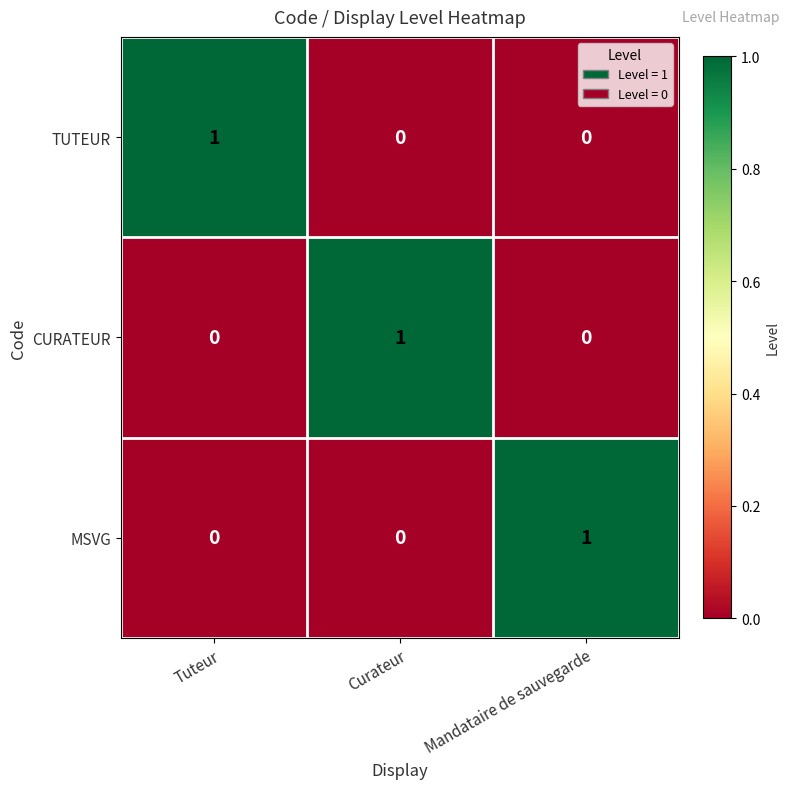

How many MSVG values are between 0 and 1?

3